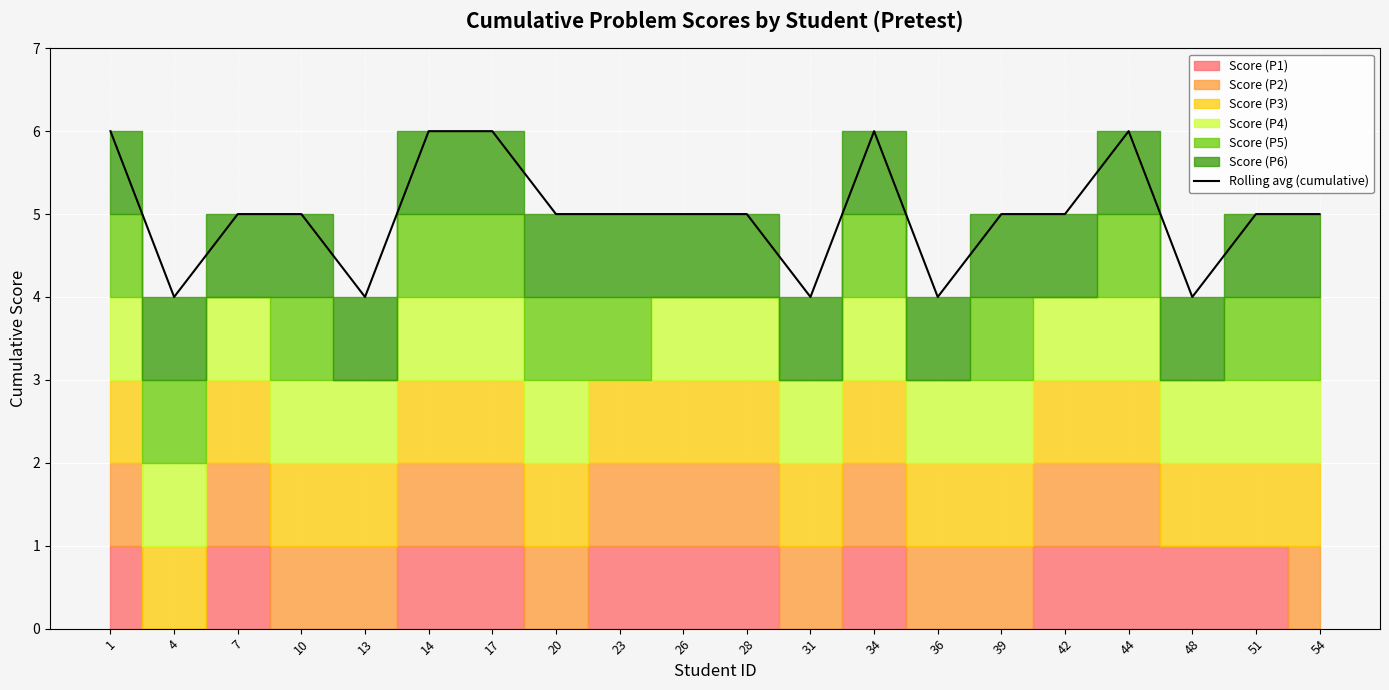

True or false: there are more than 0 points higher than both neighbors.

True